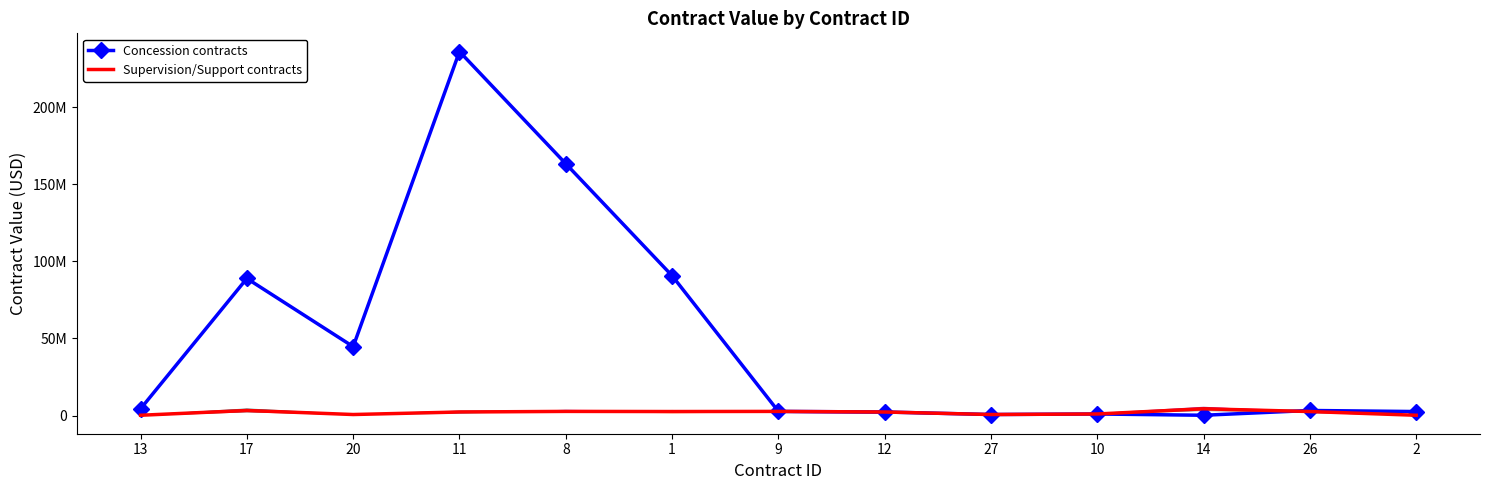

Which series has the largest range (max minus min)?

Concession contracts